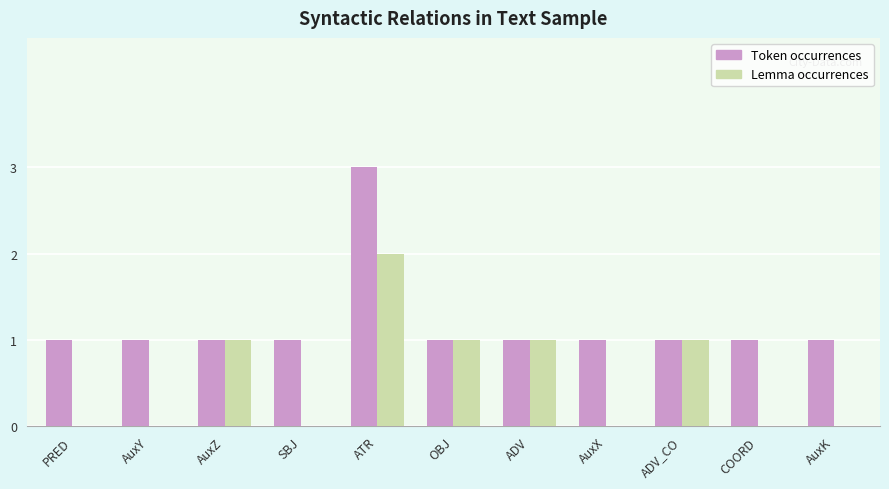

Which series changed the most between ATR and ADV_CO?

Token occurrences